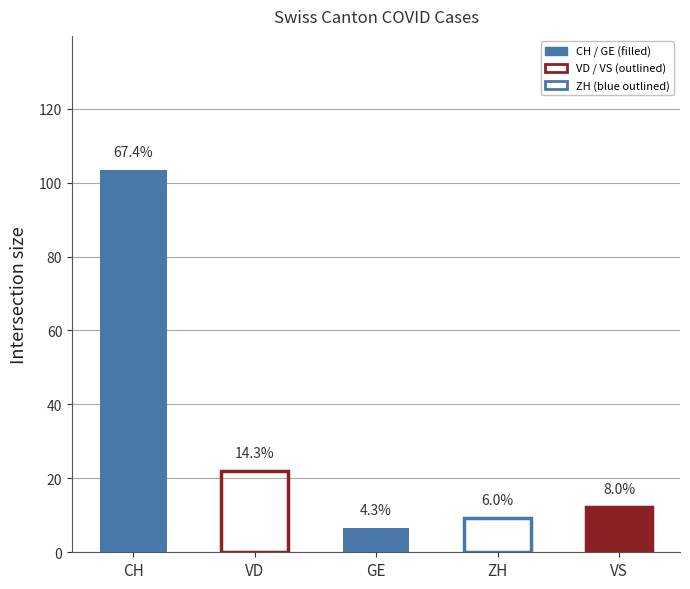

Is it true that GE equals 8 at 2020-06-16?

False